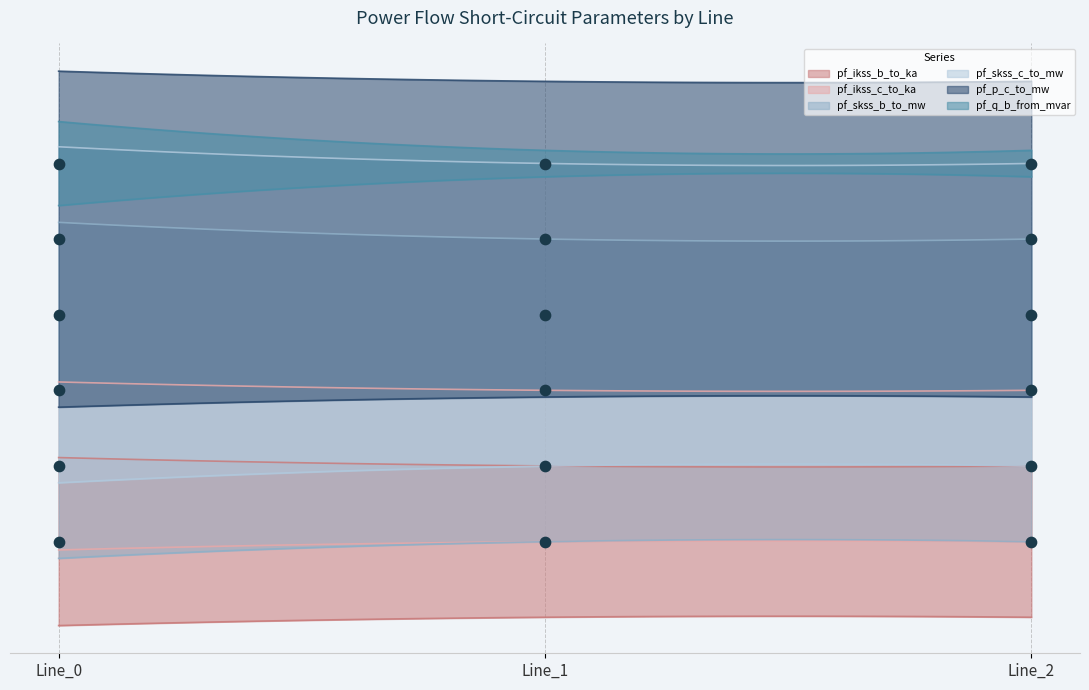

What is the total value across all series at Line_2?

27.6